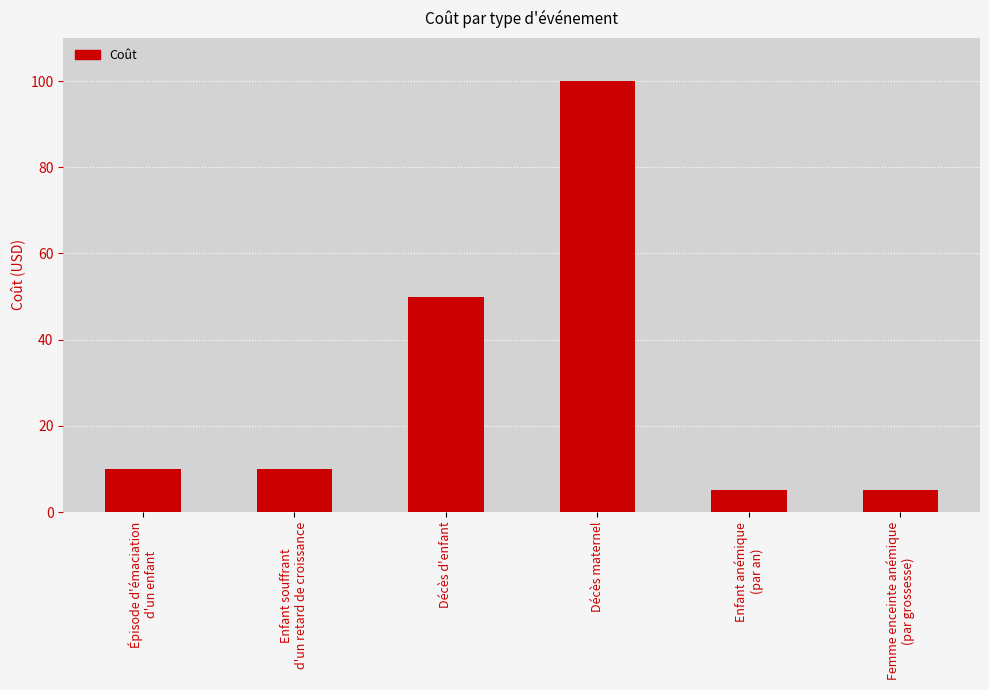

What is the sum of the values at Femme enceinte anémique
(par grossesse) and Décès d'enfant?

55